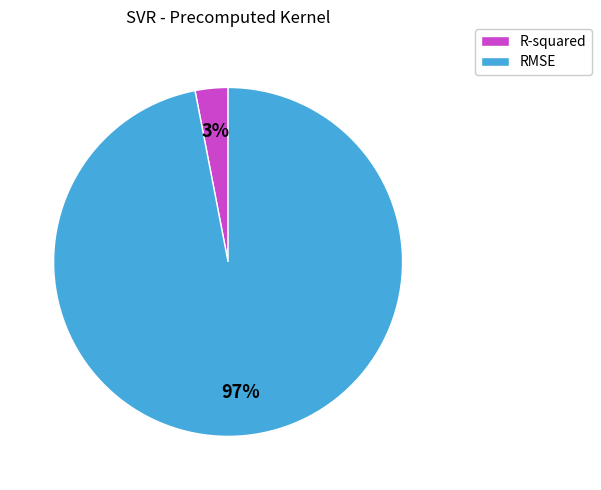

To the nearest percent, what percentage of the pie is R-squared?

3%